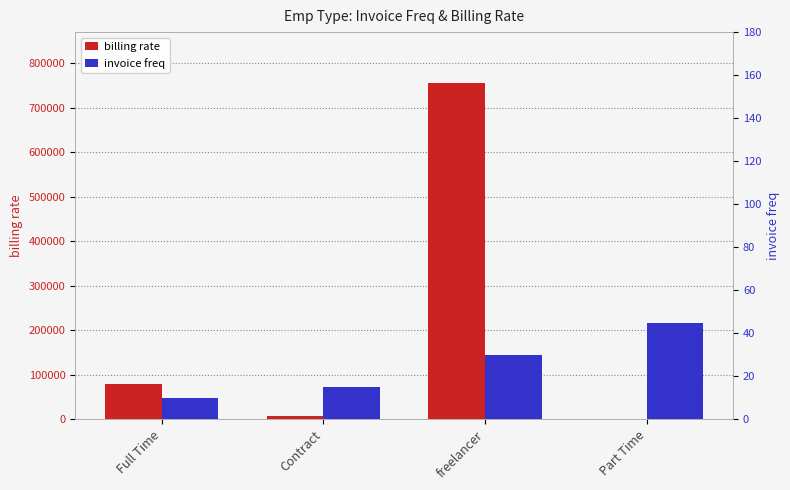

Rank the series by their maximum value, from lowest to highest.

invoice freq, billing rate